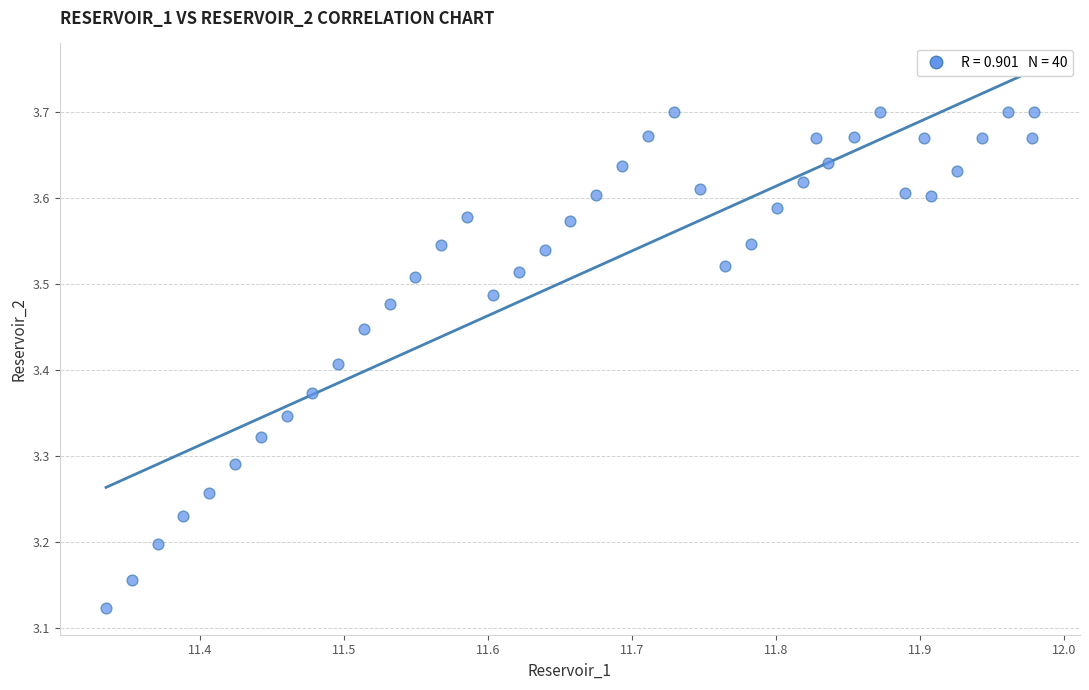

What is the range of Y values (max minus min)?

0.6